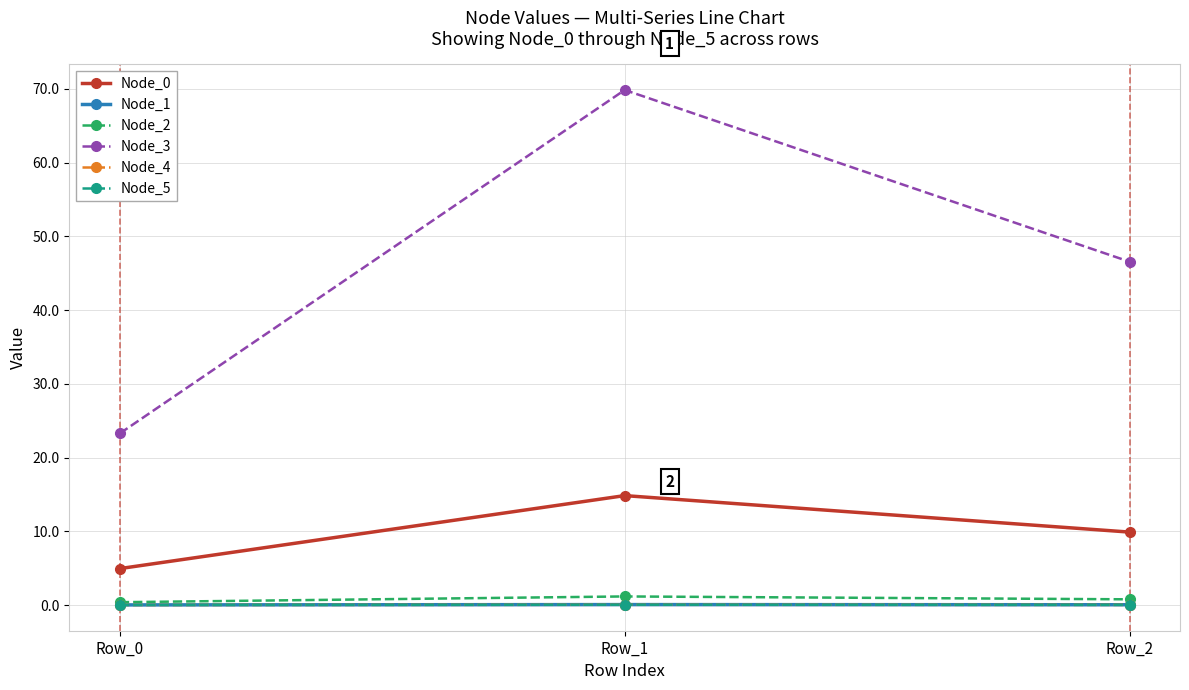

At which category is the sum across all series the highest?

Row_1